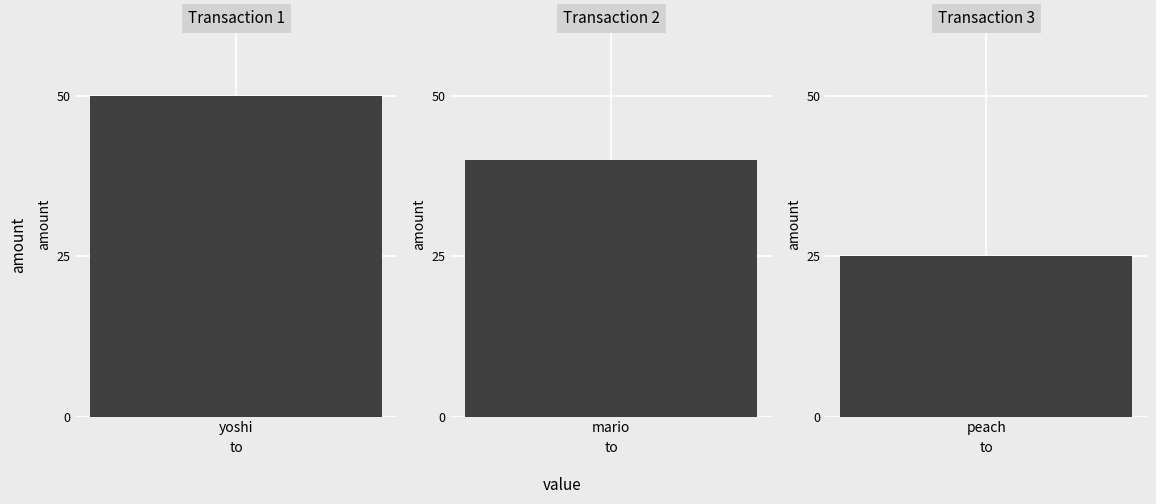

Rank the categories by value from lowest to highest.

peach, mario, yoshi